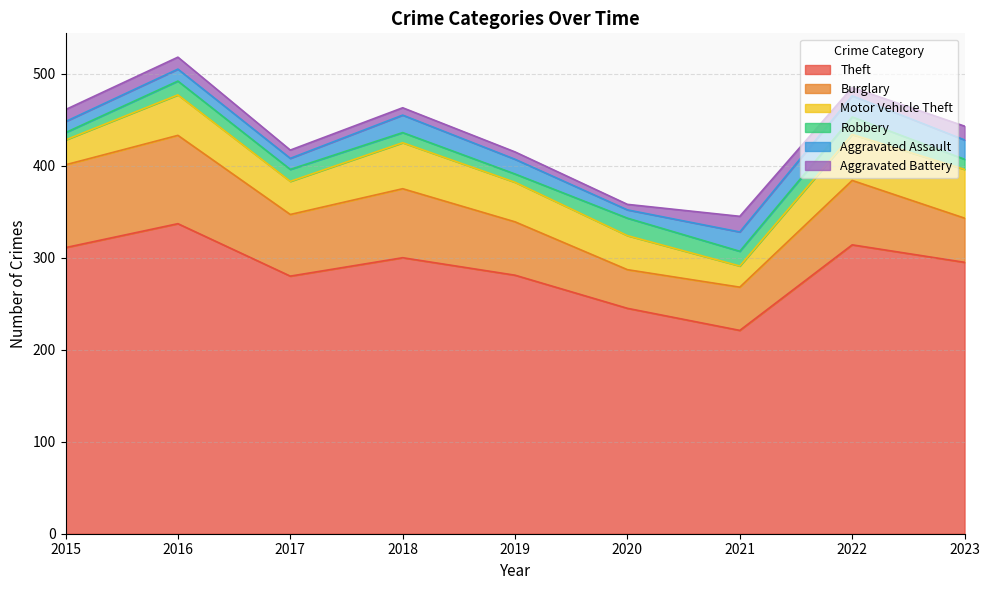

How many values in the Robbery series are below 13?

4